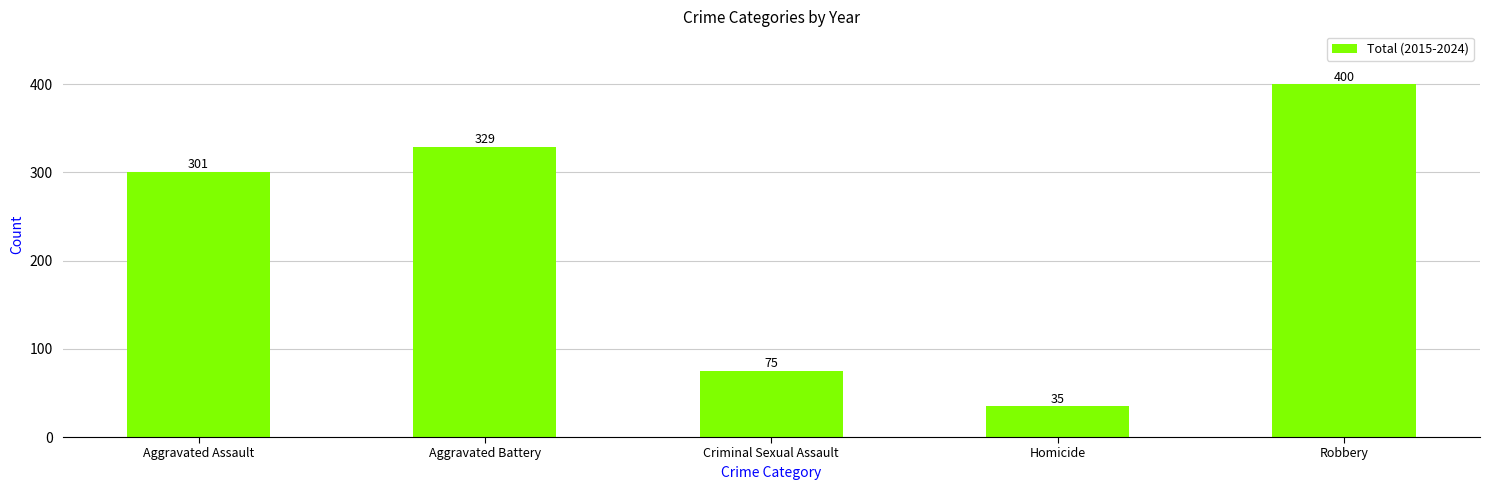

Rank the categories by value from lowest to highest.

Homicide, Criminal Sexual Assault, Aggravated Assault, Aggravated Battery, Robbery